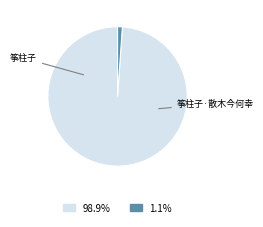

Count the number of slices in the pie.

2